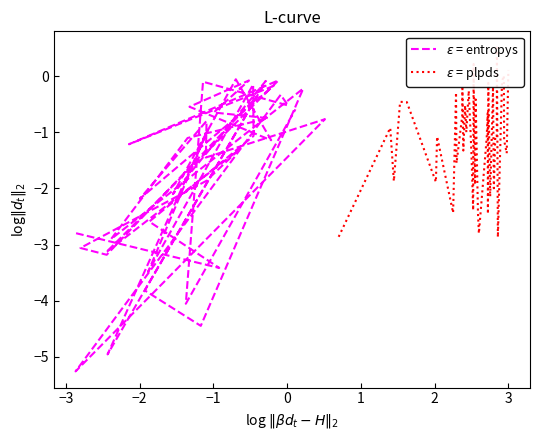

Does the chart have visible grid lines?

No